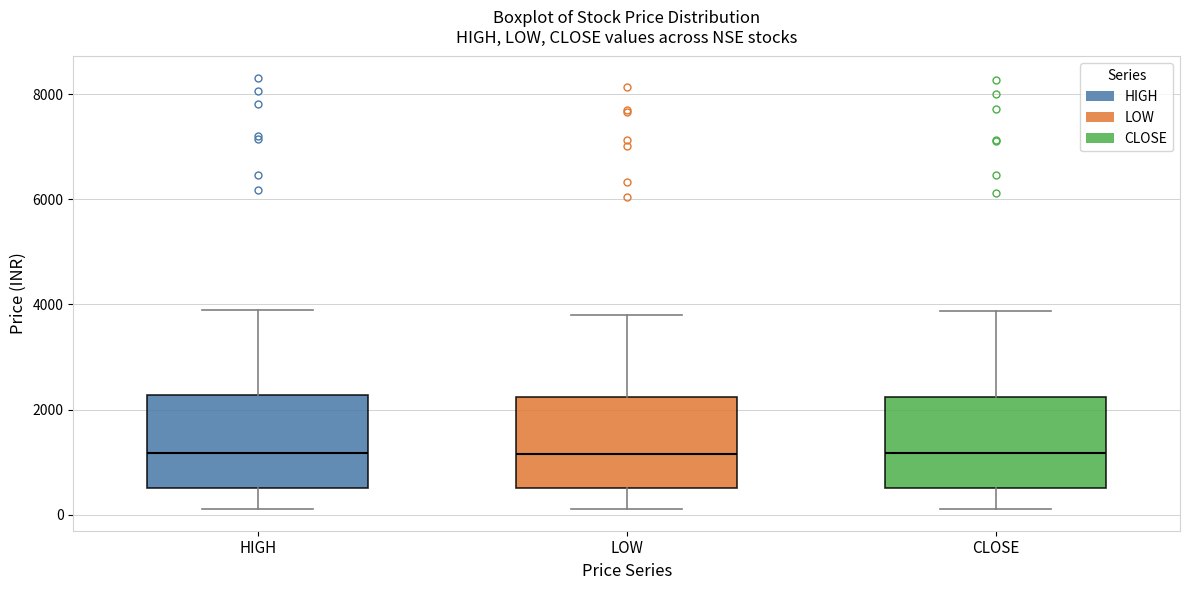

Where does the lower whisker of the box for CLOSE end on the y-axis? The values are not printed on the chart, so give them approximately, as read against the axis.

200